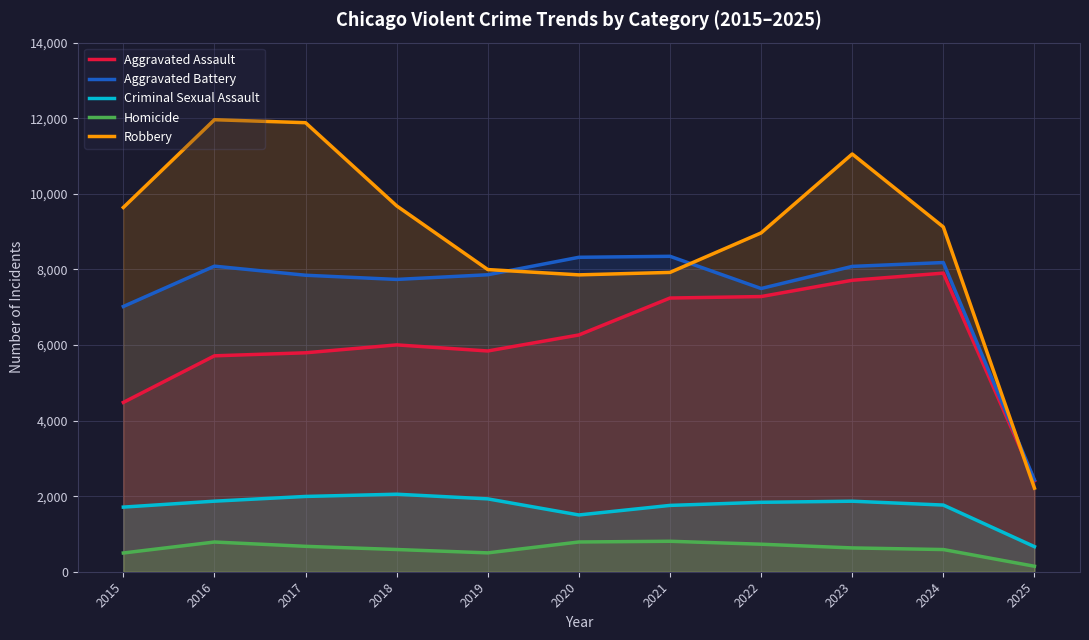

How many values in the Aggravated Assault series are below 6002?

5